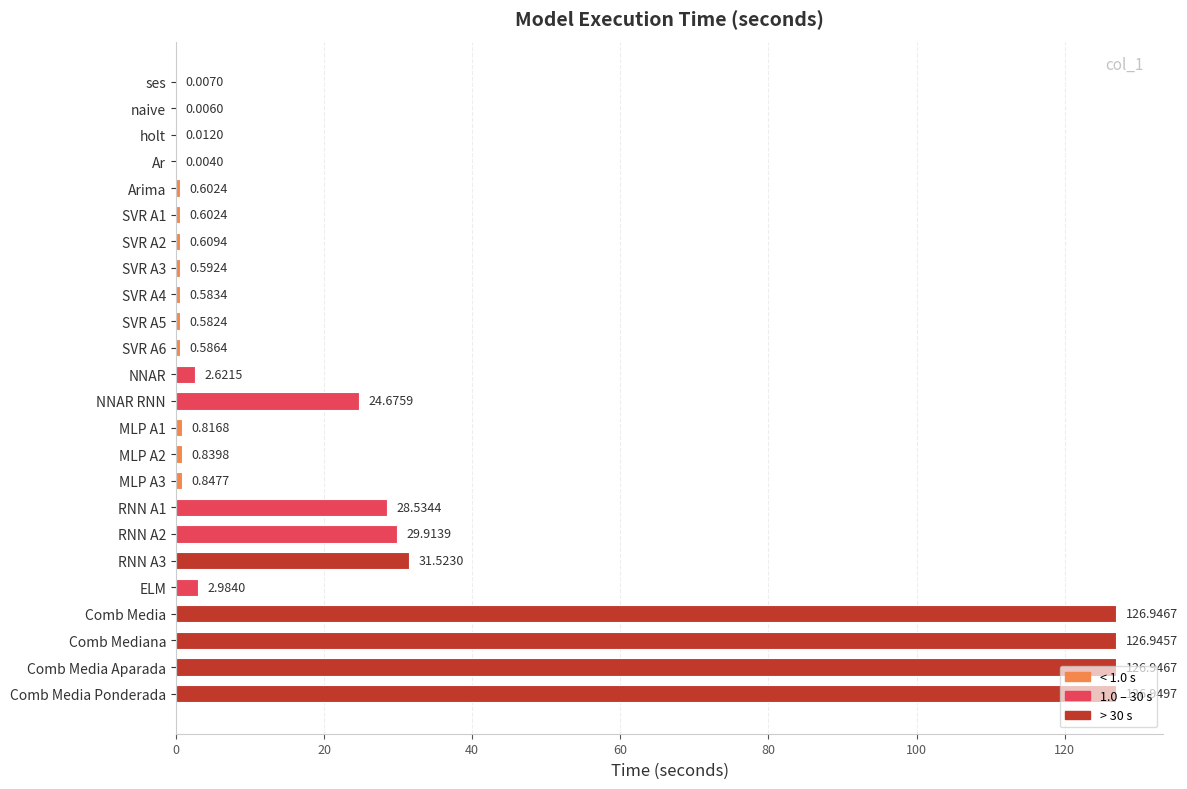

What is the change in value from holt to SVR A2?

+0.6